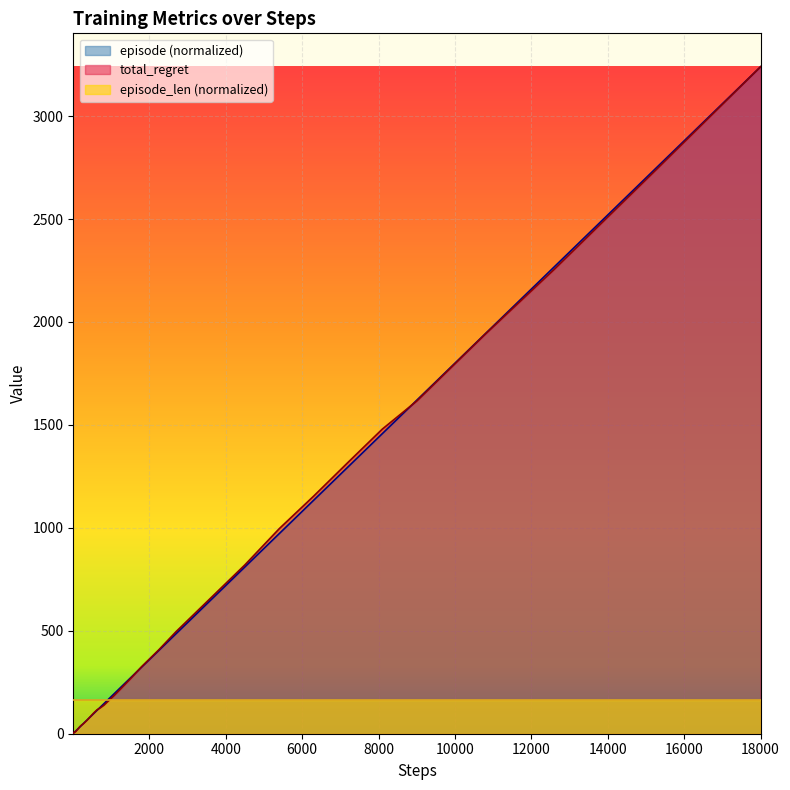

At how many categories does at least one series exceed 1050?

8